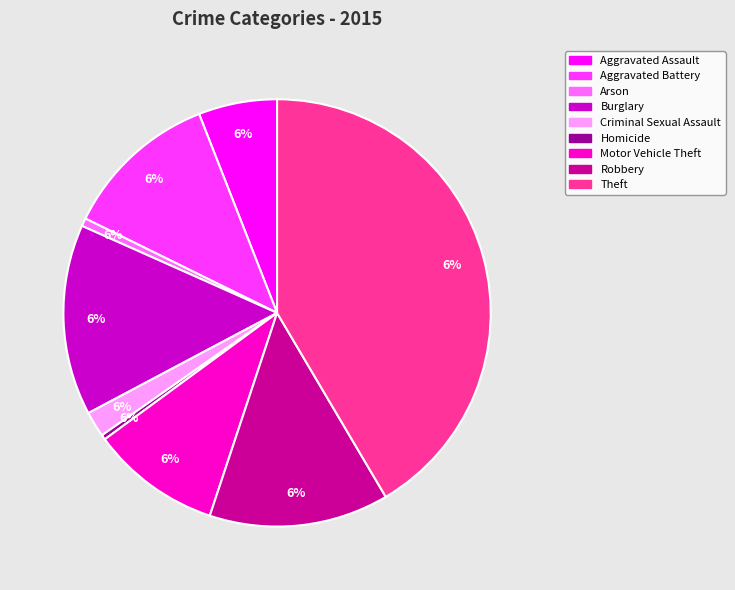

What is the total percentage of Theft and Criminal Sexual Assault?

43.4%